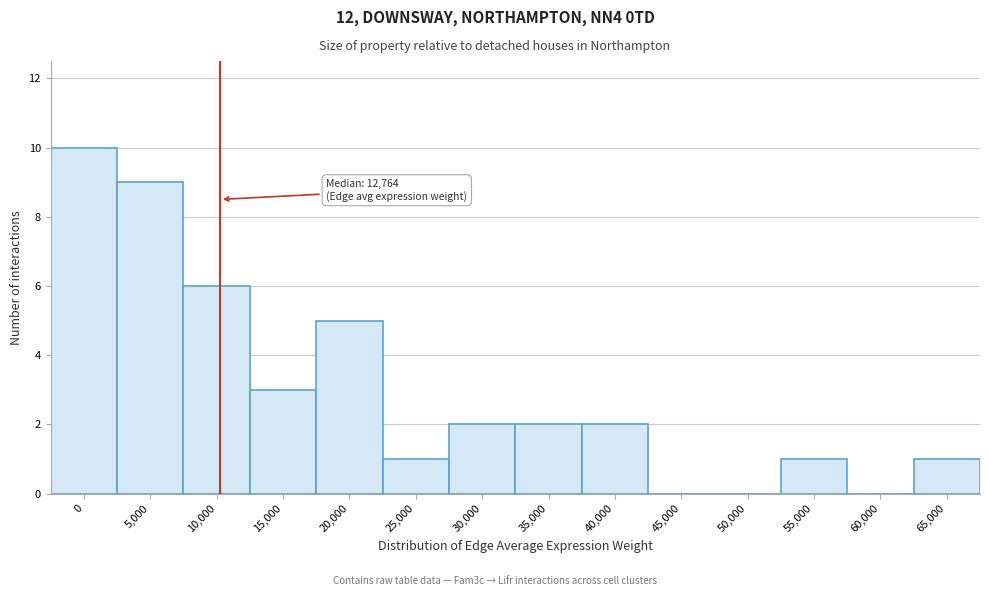

Reading left to right, what are all the values shown in this chart?

0=10	5,000=9	10,000=6	15,000=3	20,000=5	25,000=1	30,000=2	35,000=2	40,000=2	45,000=0	50,000=0	55,000=1	60,000=0	65,000=1